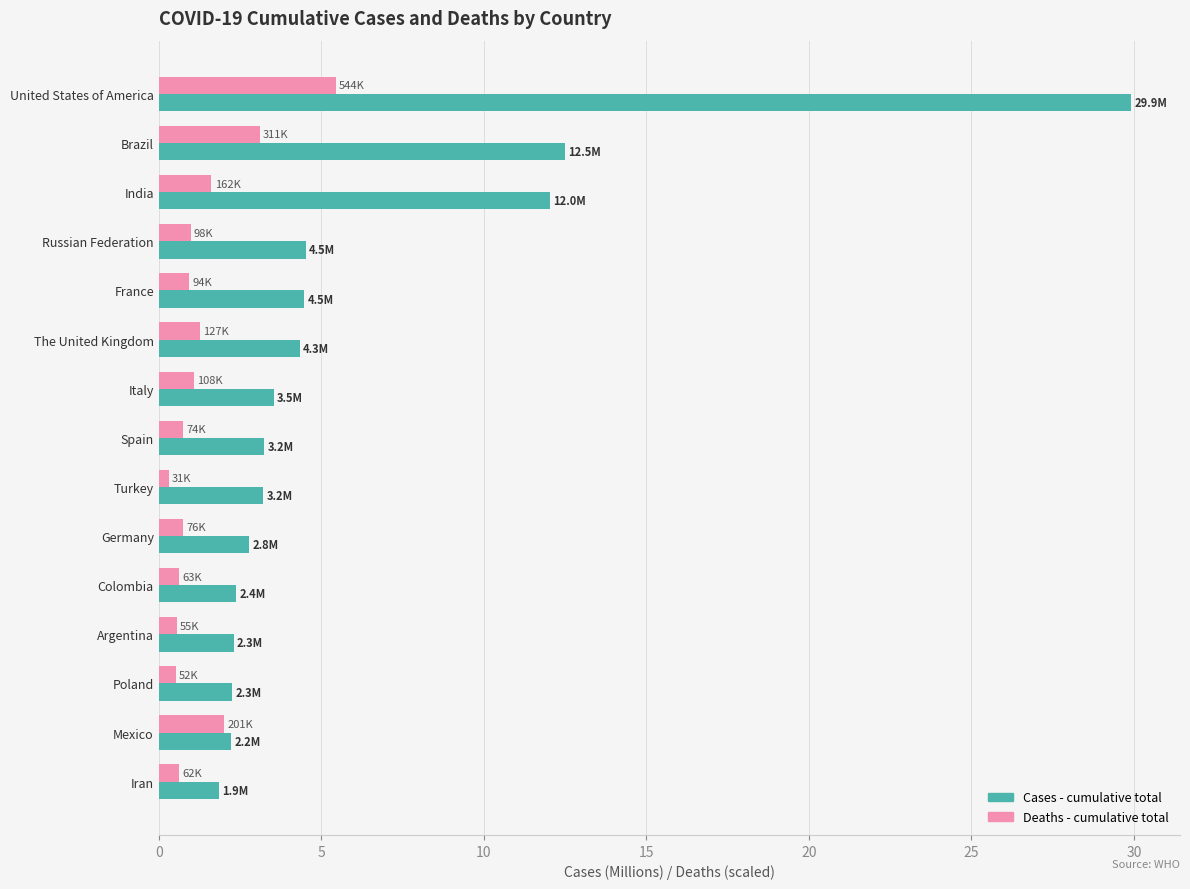

List the series in order of their peak value, lowest first.

Deaths - cumulative total, Cases - cumulative total